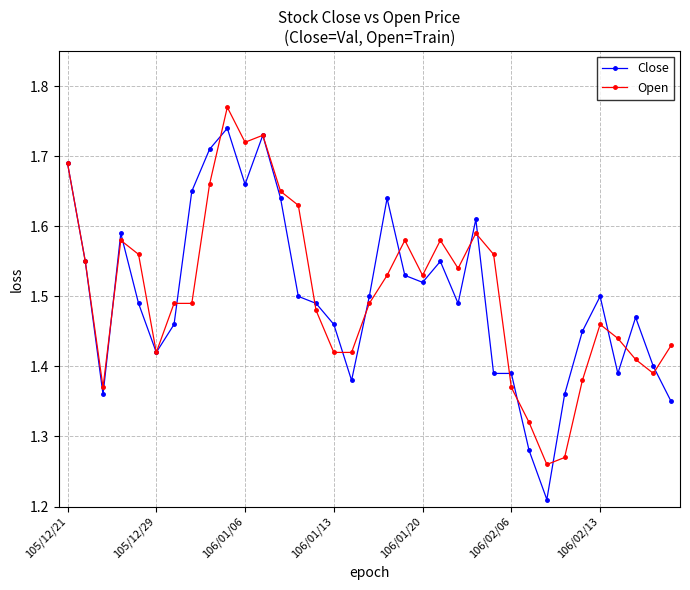

What is the difference between the second highest and minimum values in the Open series?

0.5